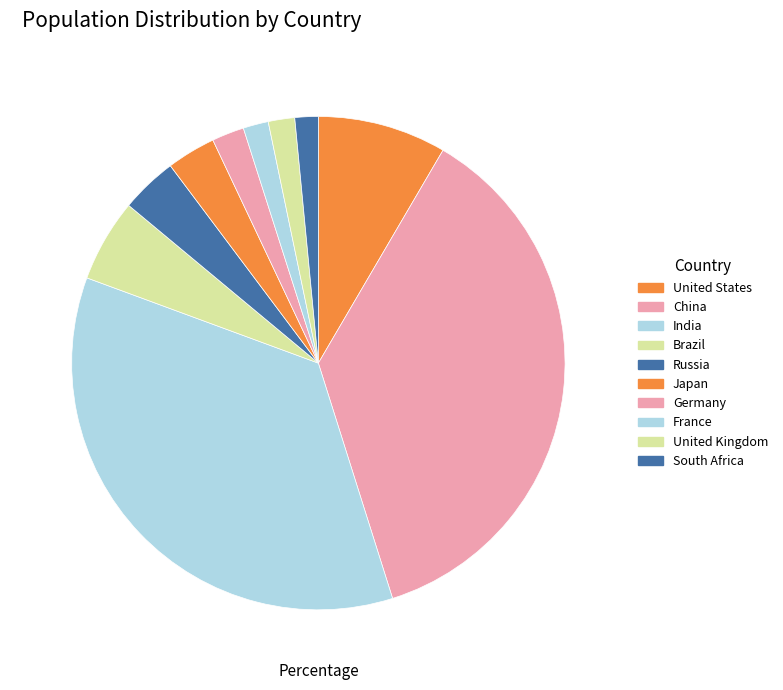

Which category has the smallest portion of the pie?

South Africa